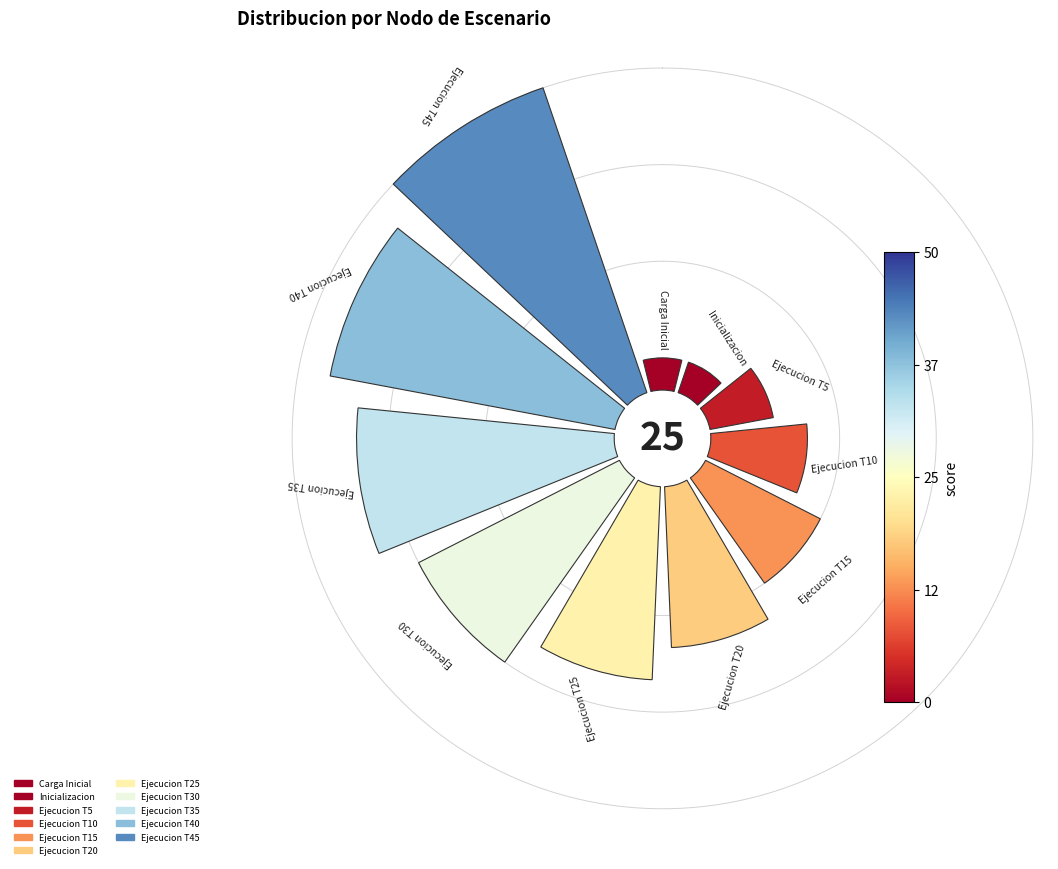

How many slices are in this pie chart?

11